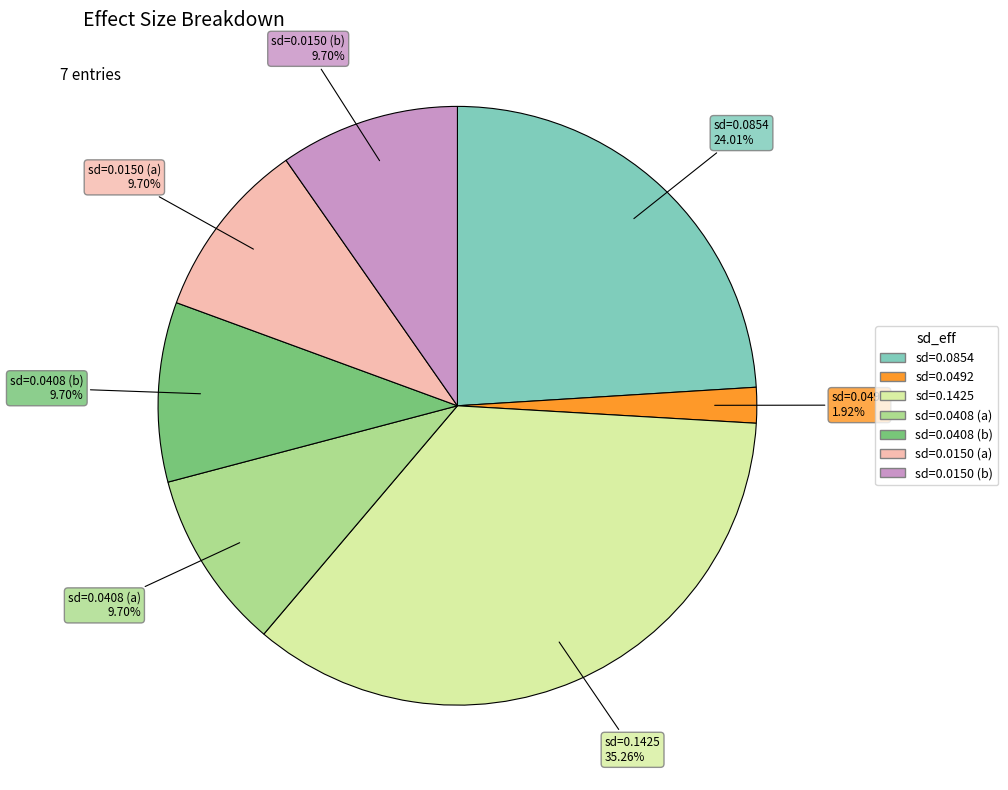

How many slices are in this pie chart?

7